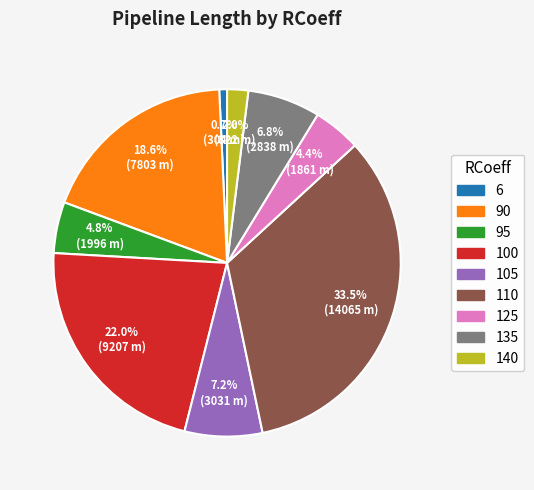

Count the number of slices in the pie.

9